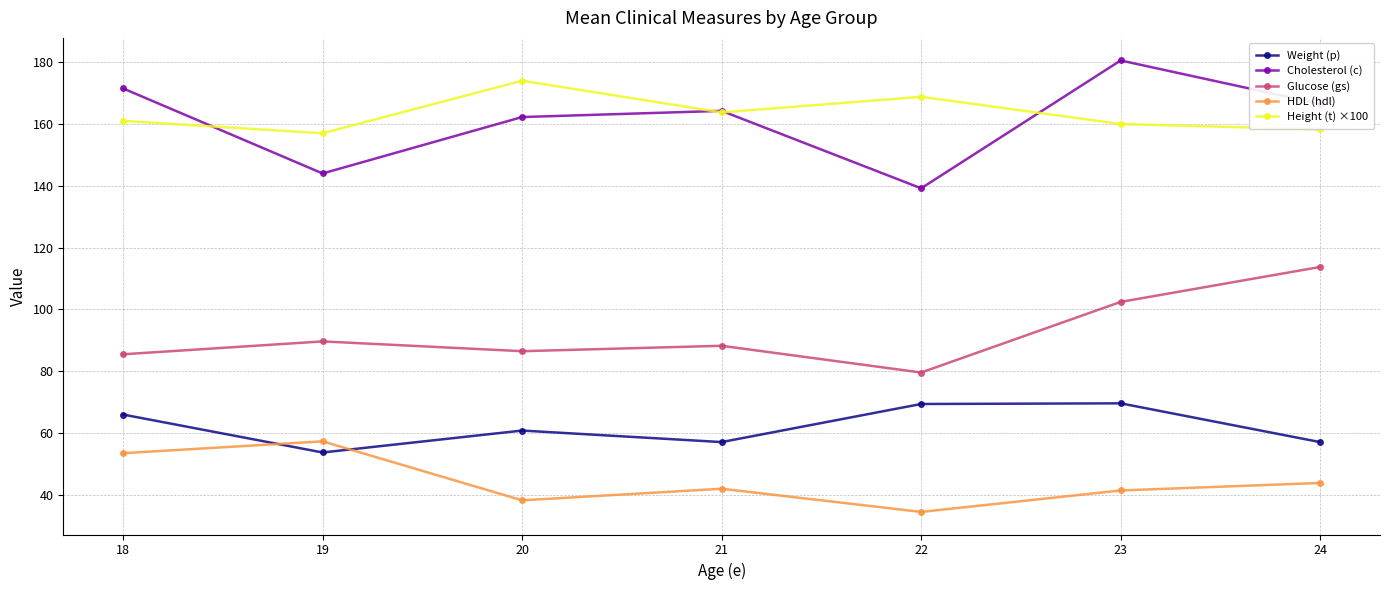

Is it true that HDL (hdl) equals 101.9 at 18?

False